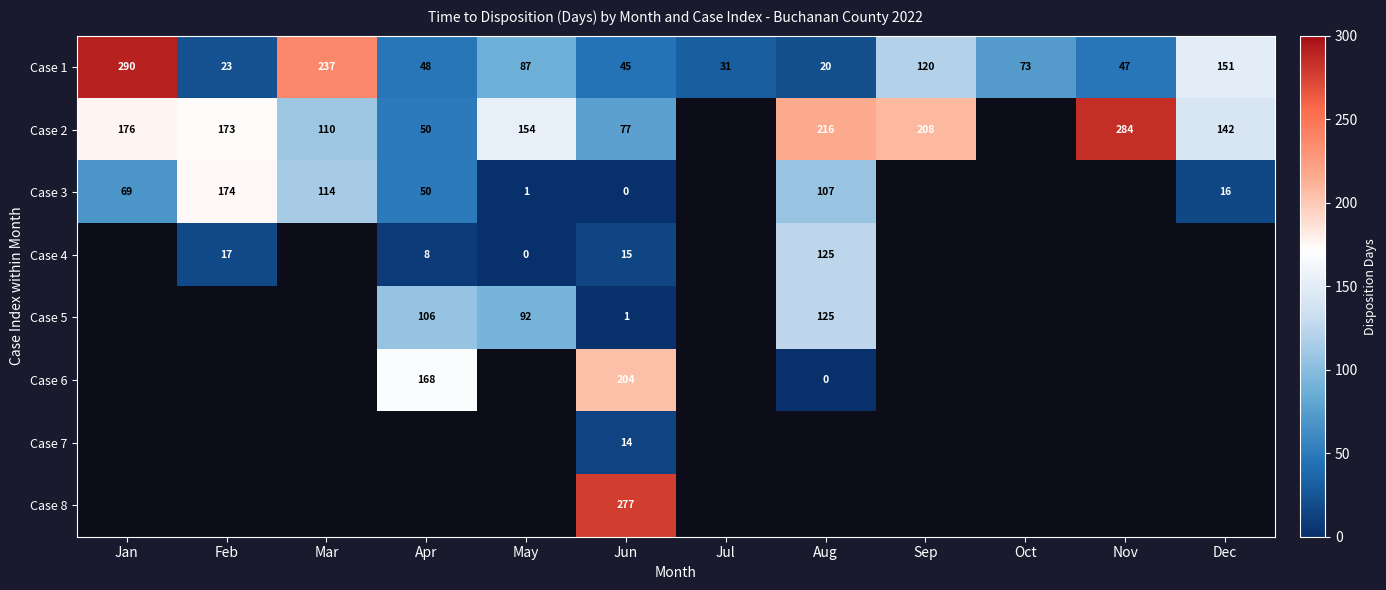

Is it true that Case 2 equals 284 at Nov?

True